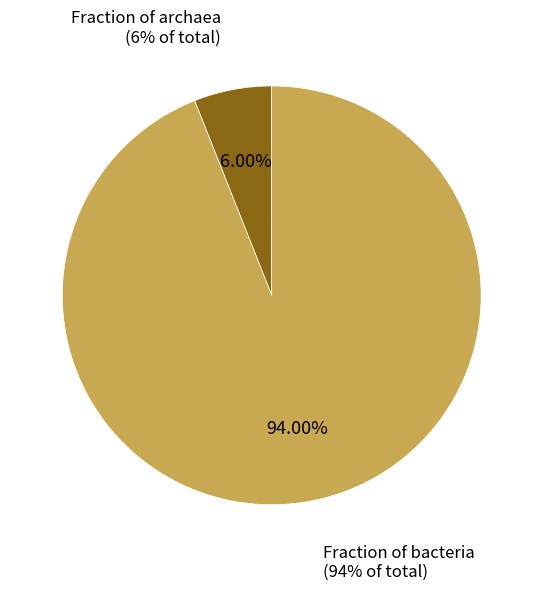

The Fraction of bacteria slice represents 94% of the pie. True or false?

True